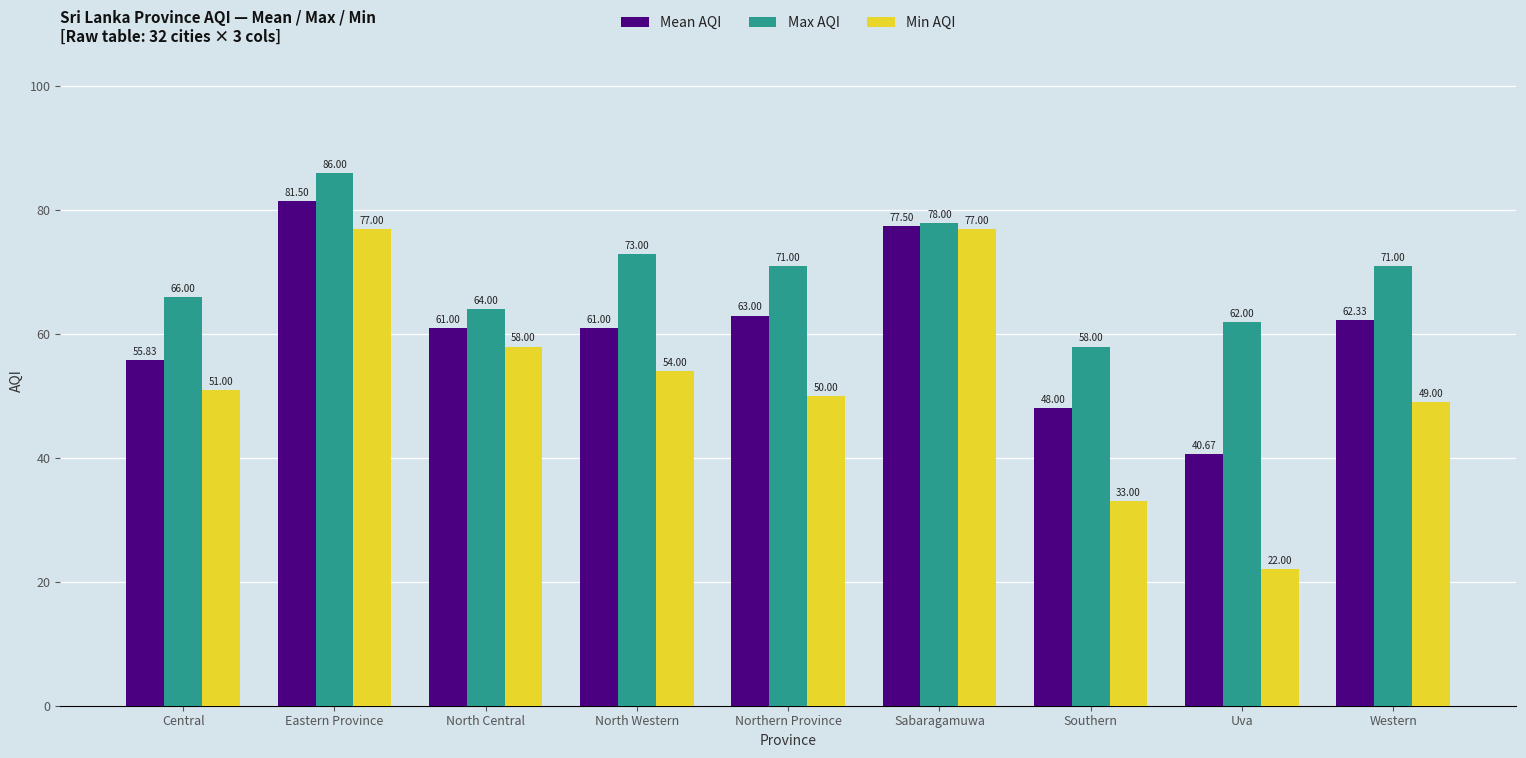

What is the sum of all Mean AQI values?

550.8